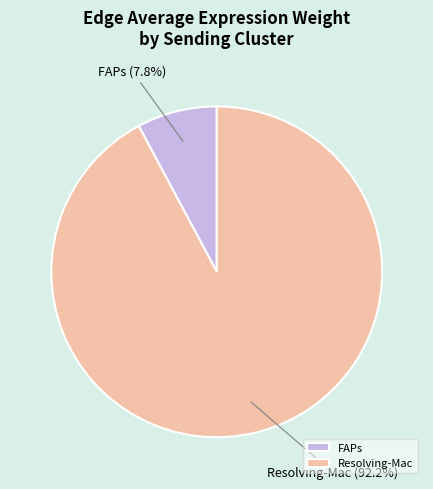

To the nearest percent, what is the difference between the largest and smallest slice percentages?

84%